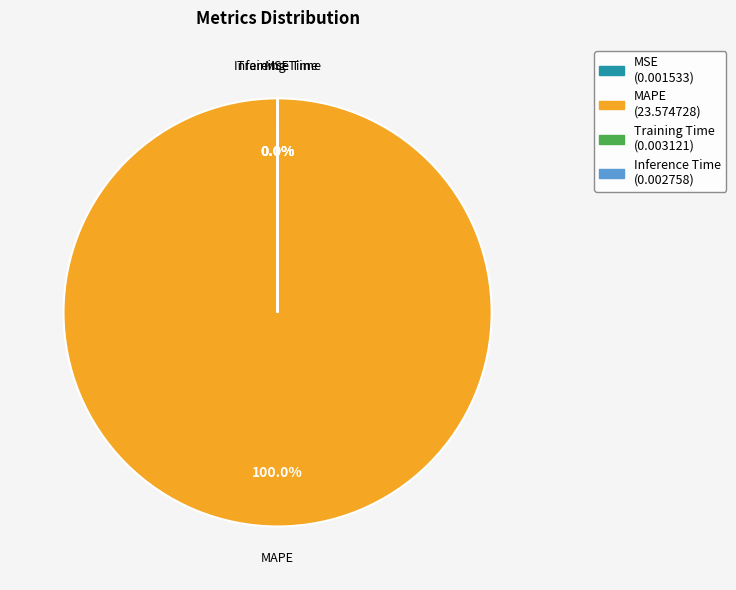

Which category has the biggest portion of the pie?

MAPE